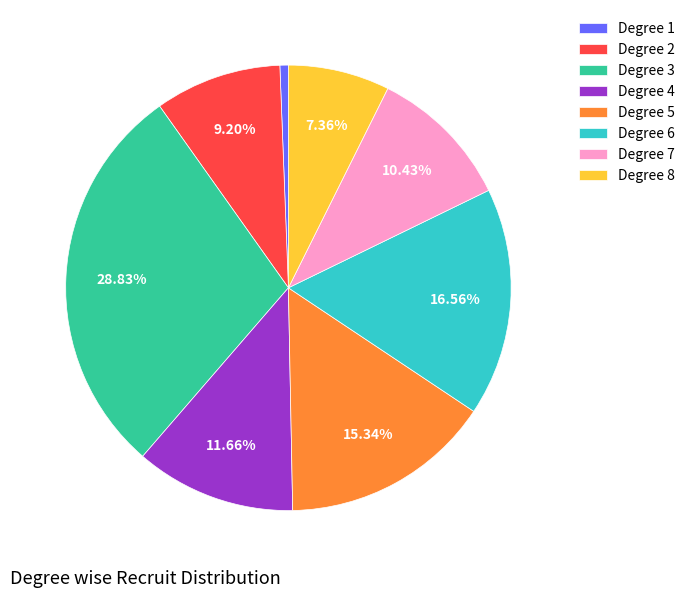

Is there any slice that represents more than half of the pie?

No